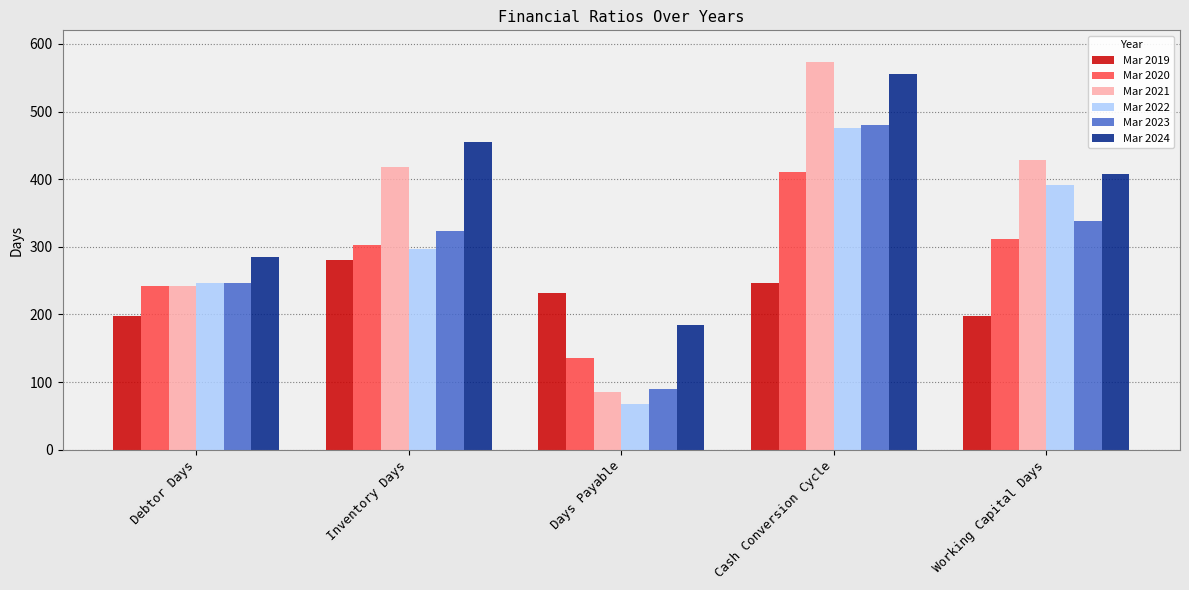

What is the average value of the Mar 2024 series?

377